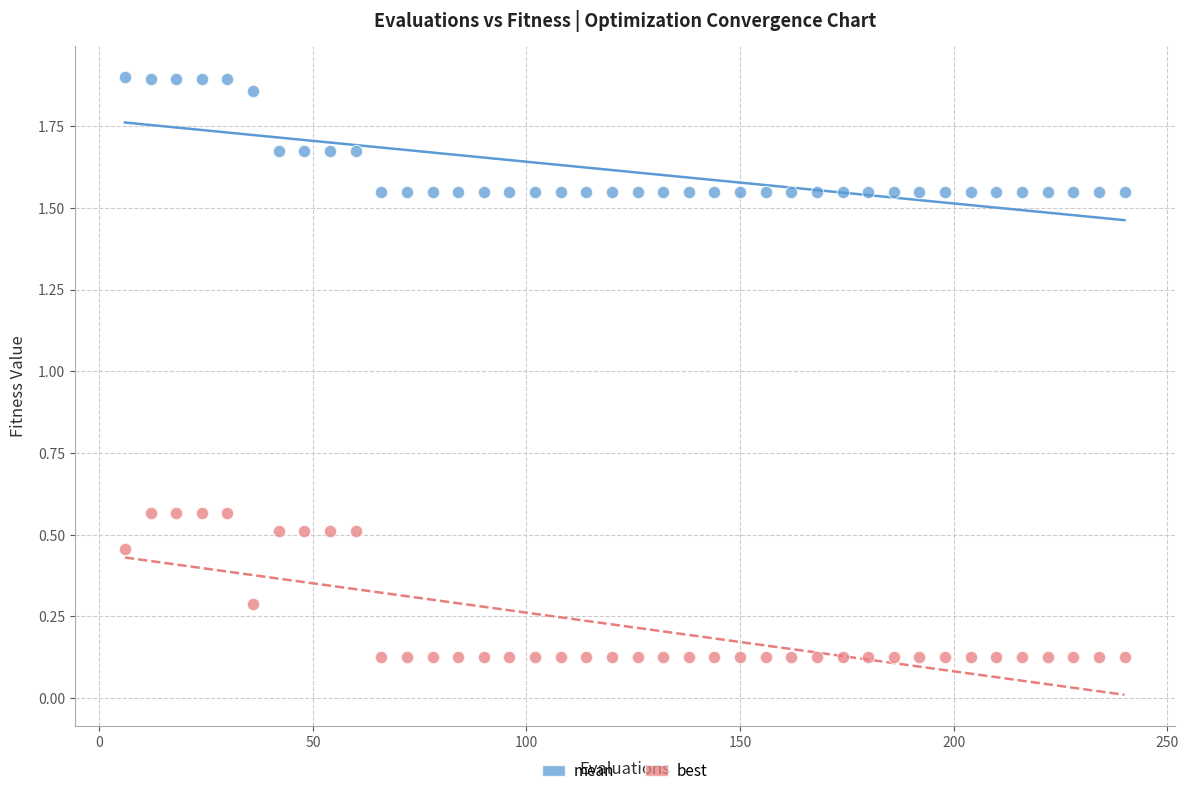

What are all the series names shown in the legend?

mean, best